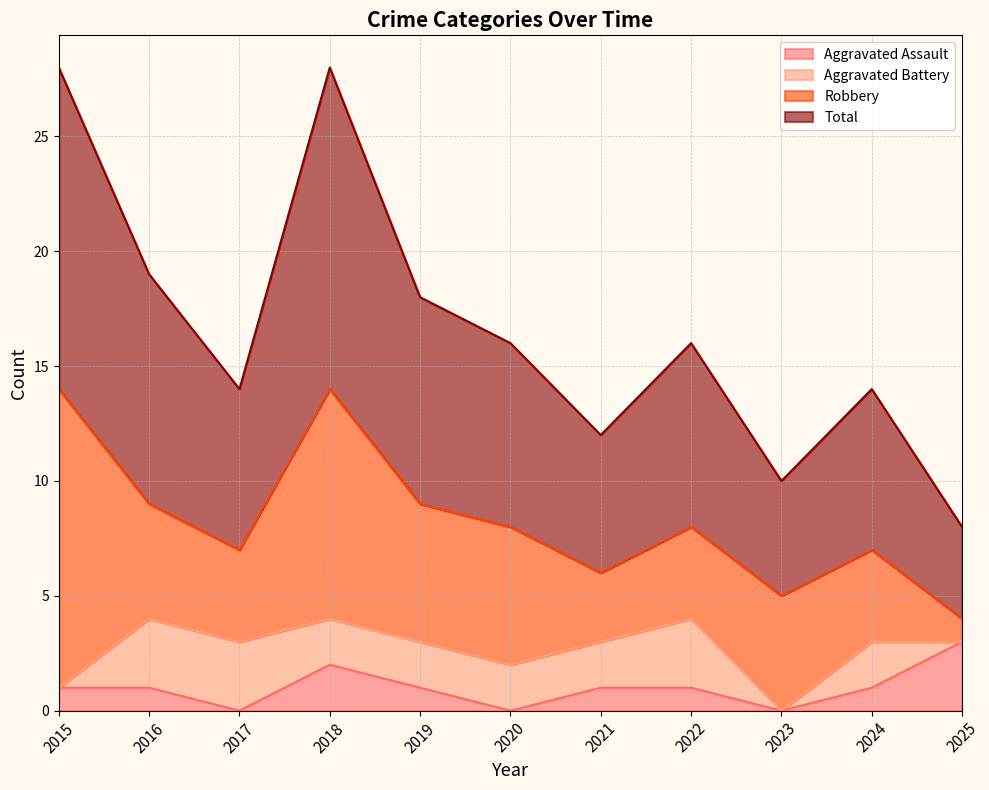

Where does the Total series first go above 16?

2015